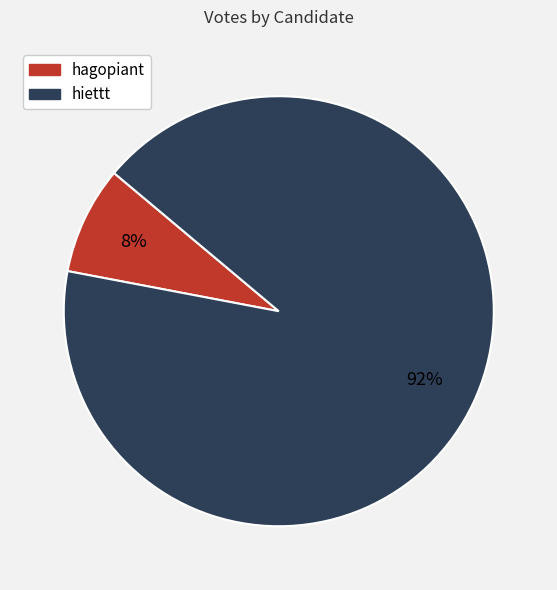

What is the largest slice in the pie chart?

hiettt